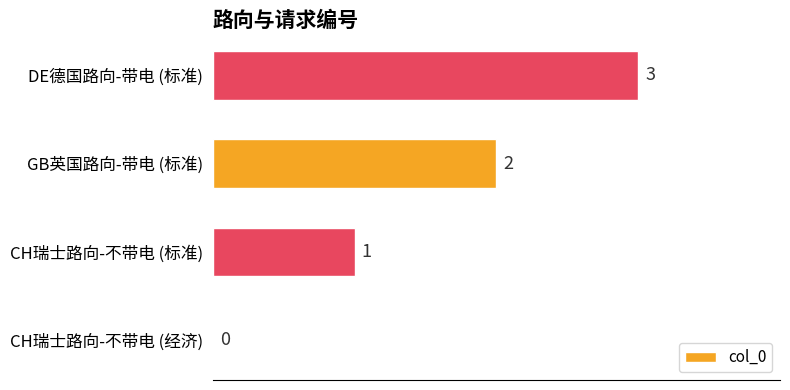

What is the maximum value shown in the chart?

3